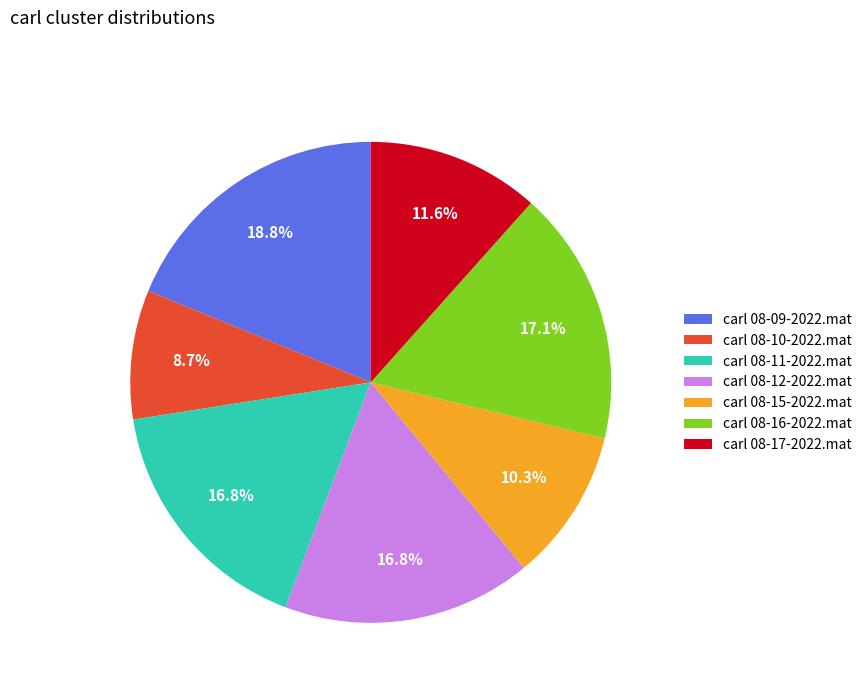

Is the sum of carl 08-10-2022.mat and carl 08-15-2022.mat greater than half?

No